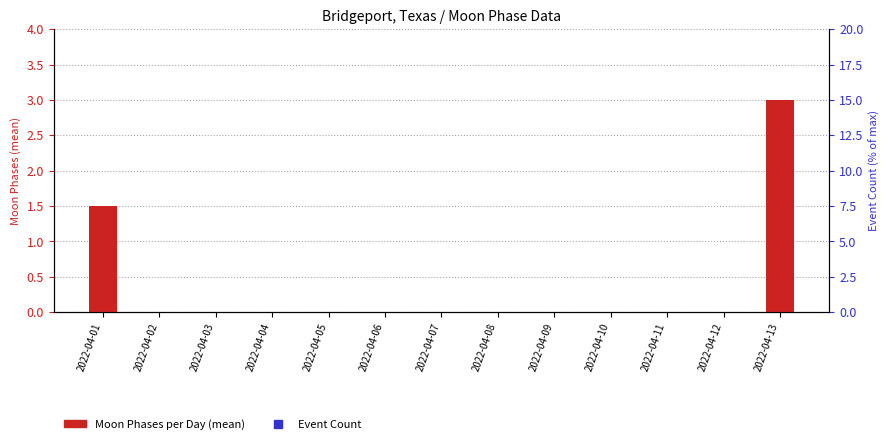

At which category is the sum across all series the highest?

2022-04-13